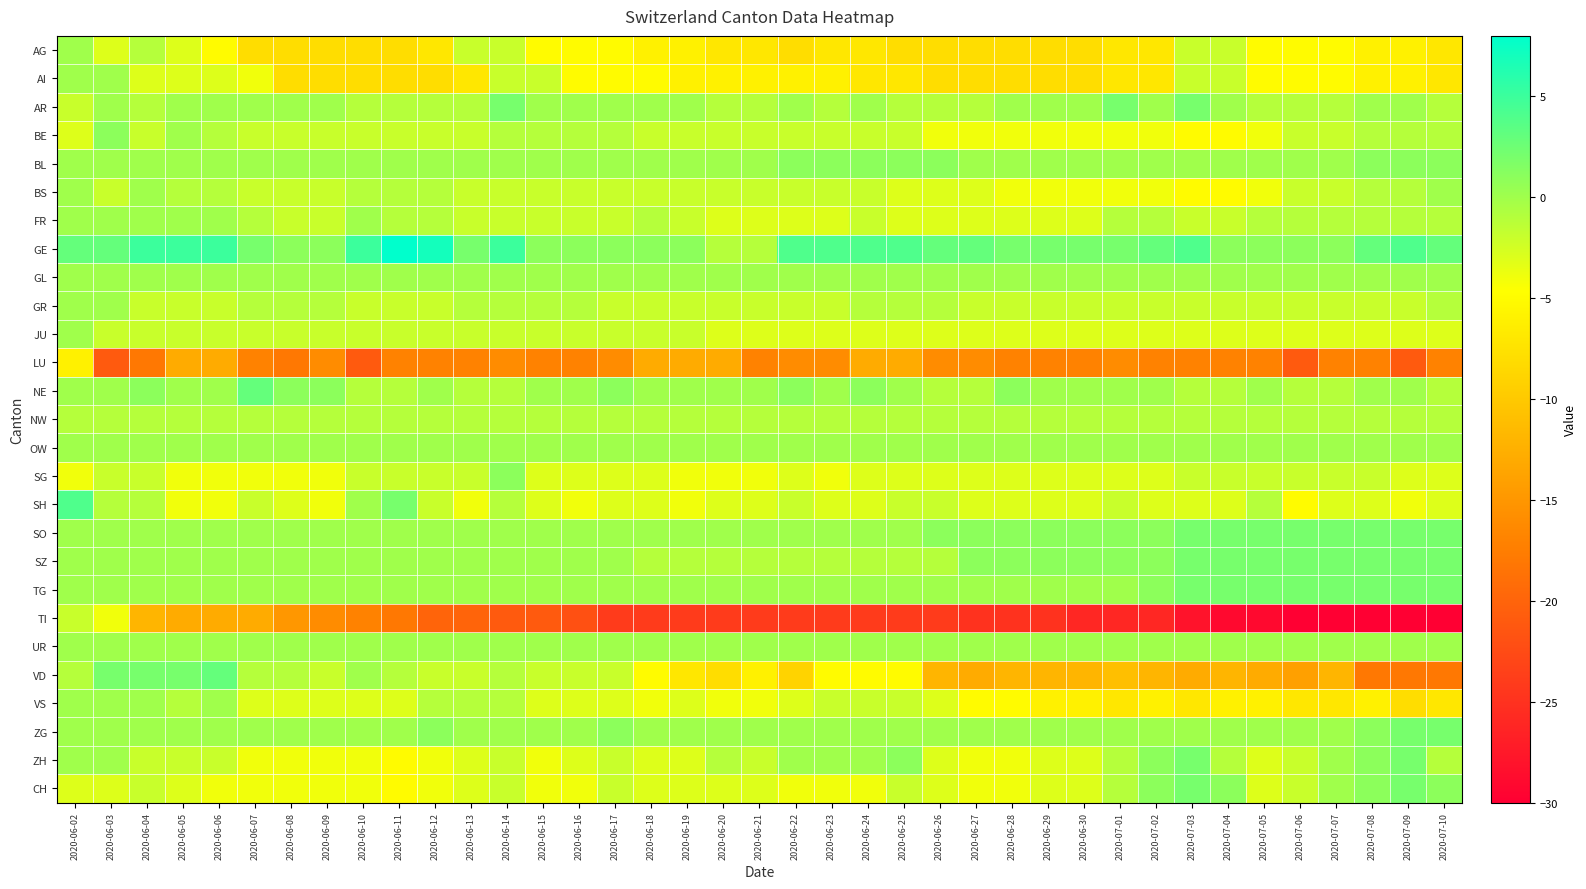

Rank the series by their maximum value, from lowest to highest.

LU, TI, NW, AG, AI, BS, FR, GL, GR, JU, OW, UR, VS, BE, BL, SG, AR, SO, SZ, TG, ZG, ZH, CH, NE, VD, SH, GE